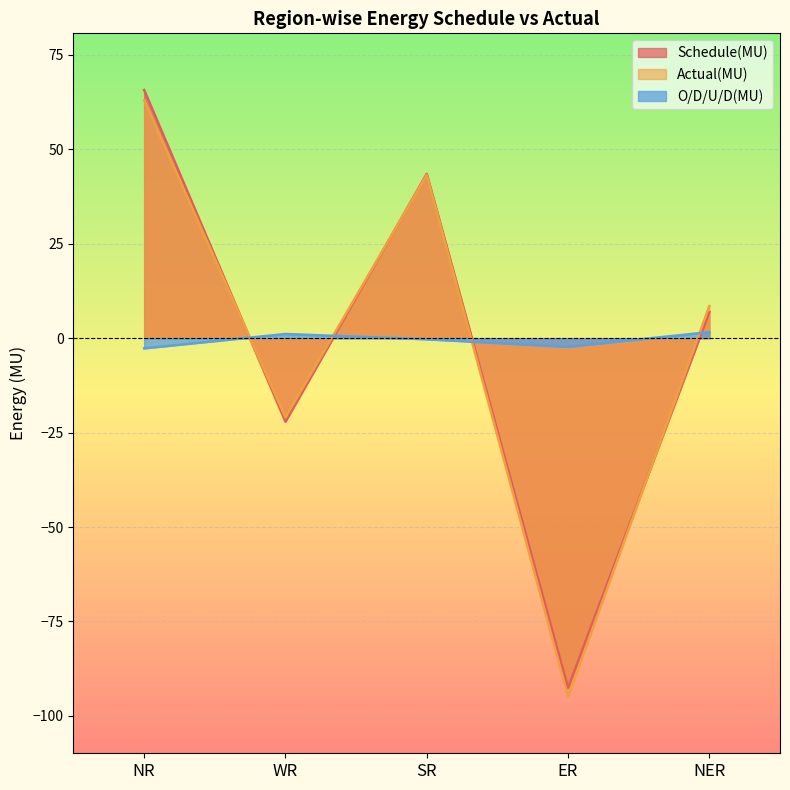

How many lines are shown in the chart?

3